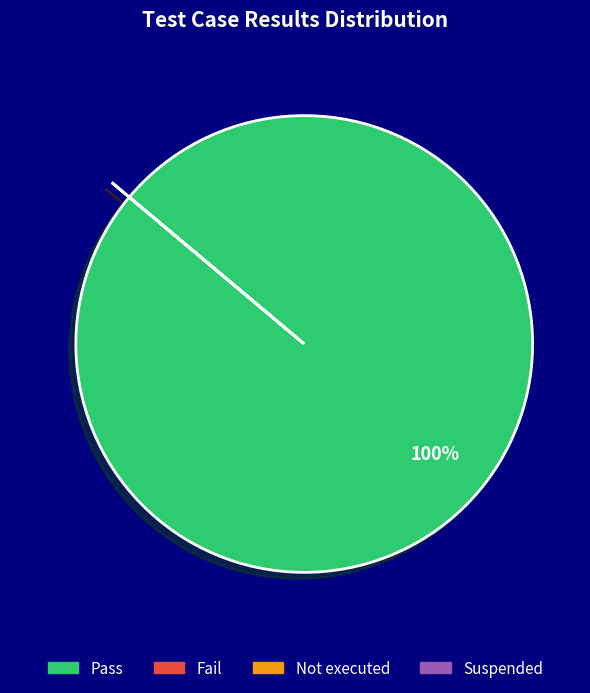

To the nearest percent, what is the average slice percentage?

25%